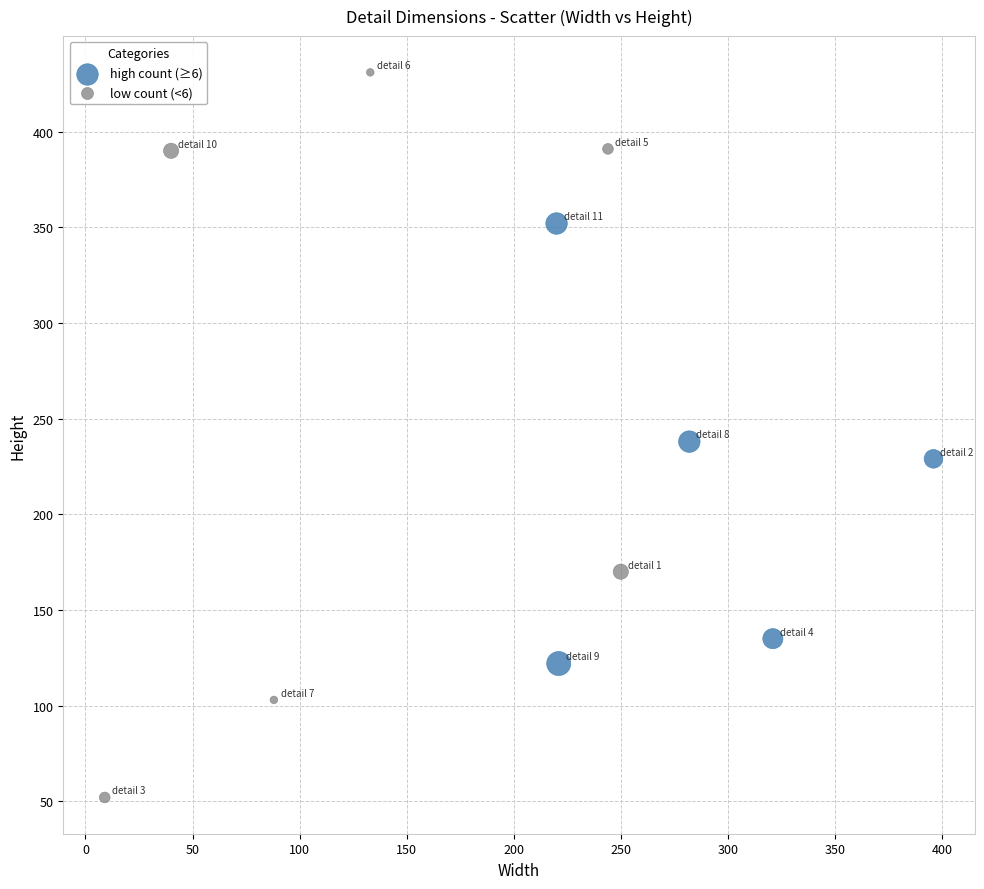

Which series contains the lowest Y value?

low count (<6)